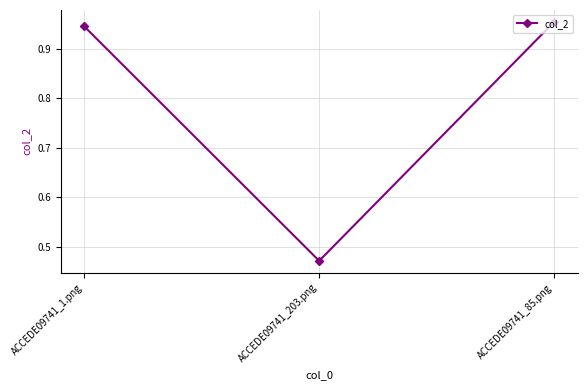

What is the label of the 1st point from the left?

ACCEDE09741_1.png